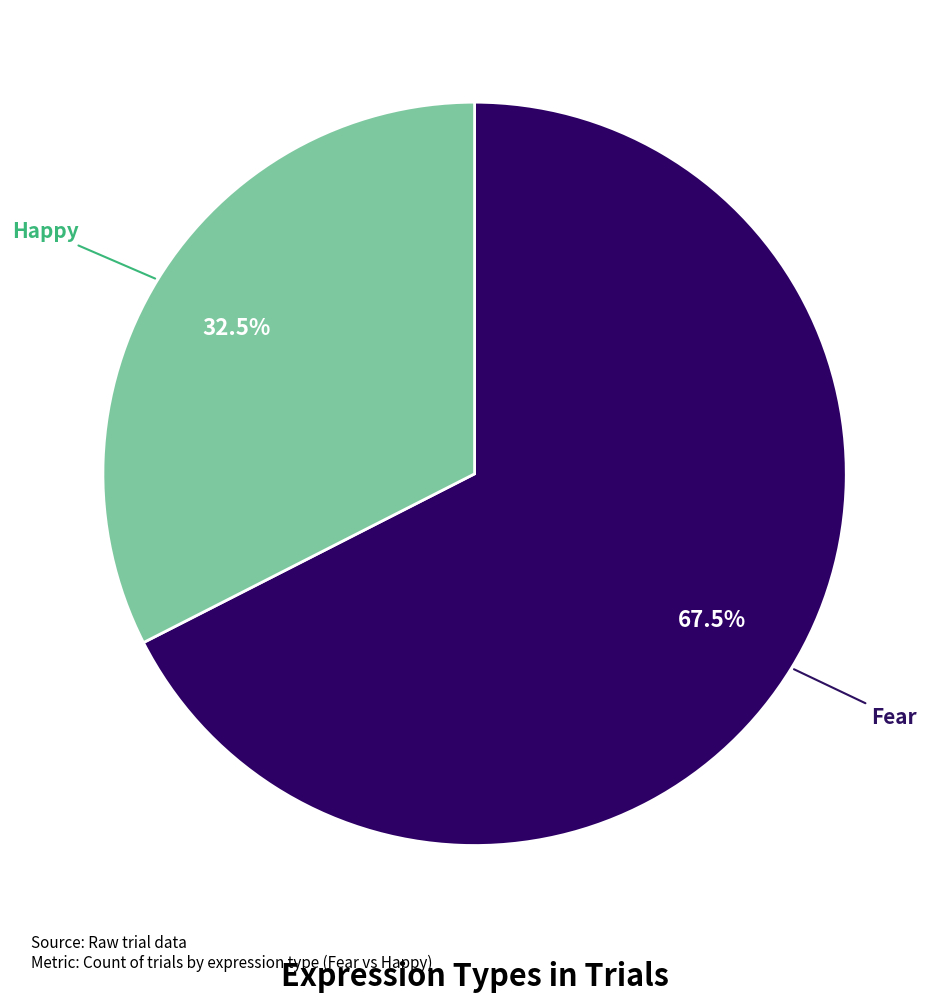

How many segments does this pie chart have?

2